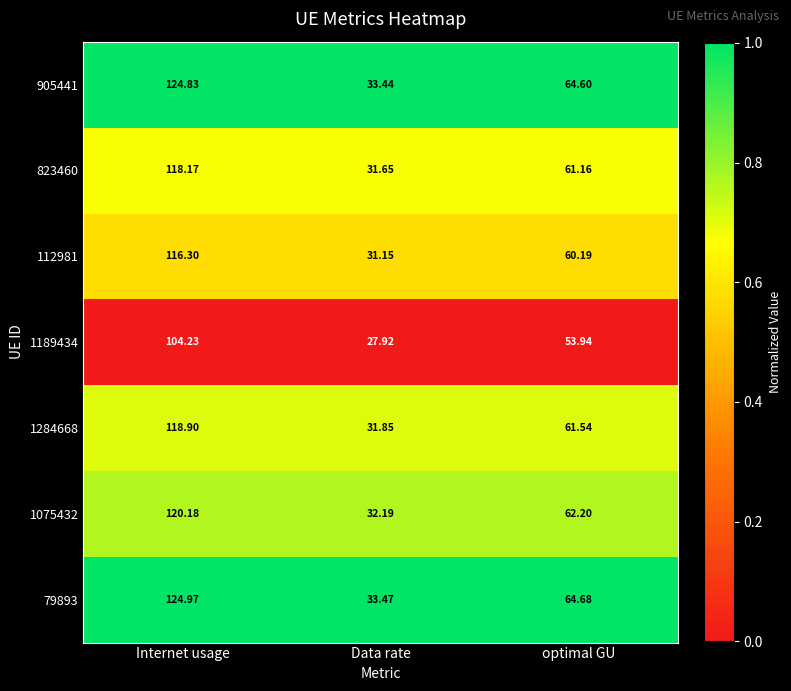

Is the value of 1075432 at Data rate greater than the value of 1284668 at optimal GU?

No